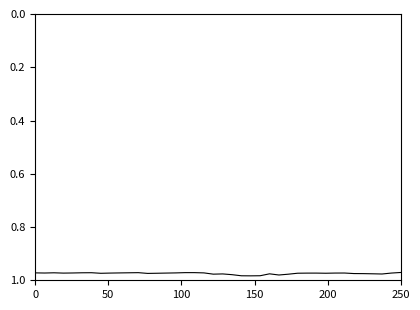

Reading left to right, extract all data points from this chart.

1.0	1.0	1.0	1.0	1.0	1.0	1.0	1.0	1.0	1.0	1.0	1.0	1.0	1.0	1.0	1.0	1.0	1.0	1.0	1.0	1.0	1.0	1.0	1.0	1.0	1.0	1.0	1.0	1.0	1.0	1.0	1.0	1.0	1.0	1.0	1.0	1.0	1.0	1.0	1.0